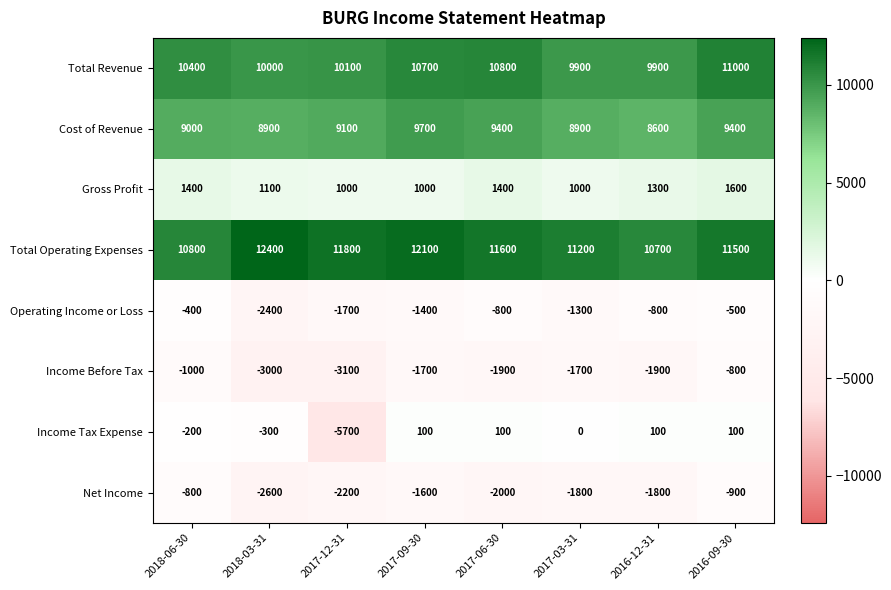

At how many categories does at least one series exceed 9792?

8